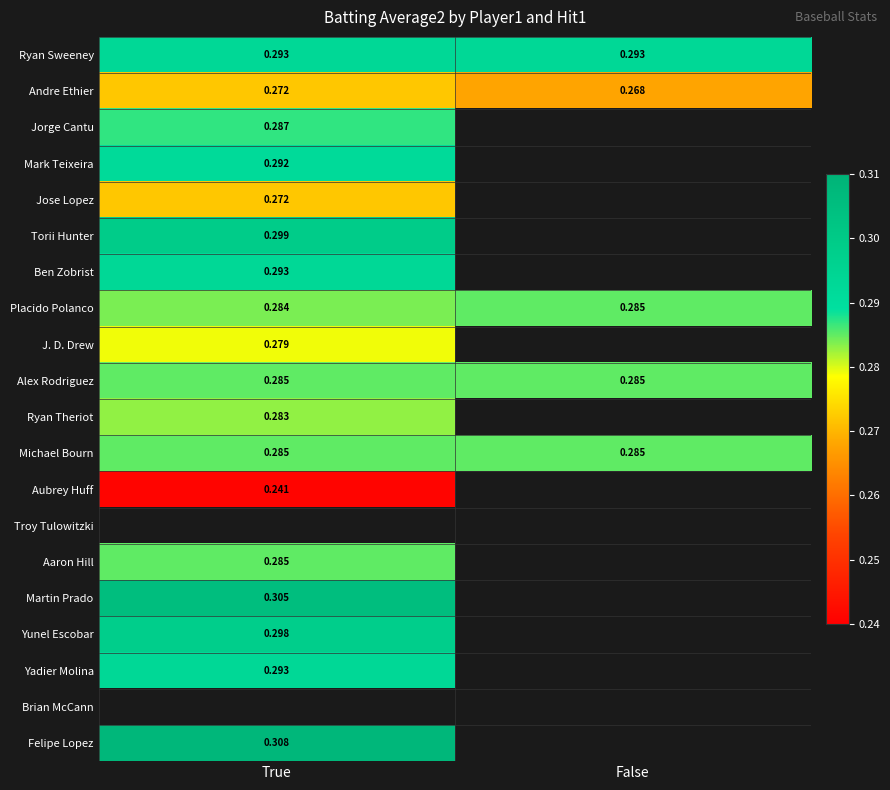

Is the value of Aaron Hill at True greater than the value of Ryan Sweeney at False?

No